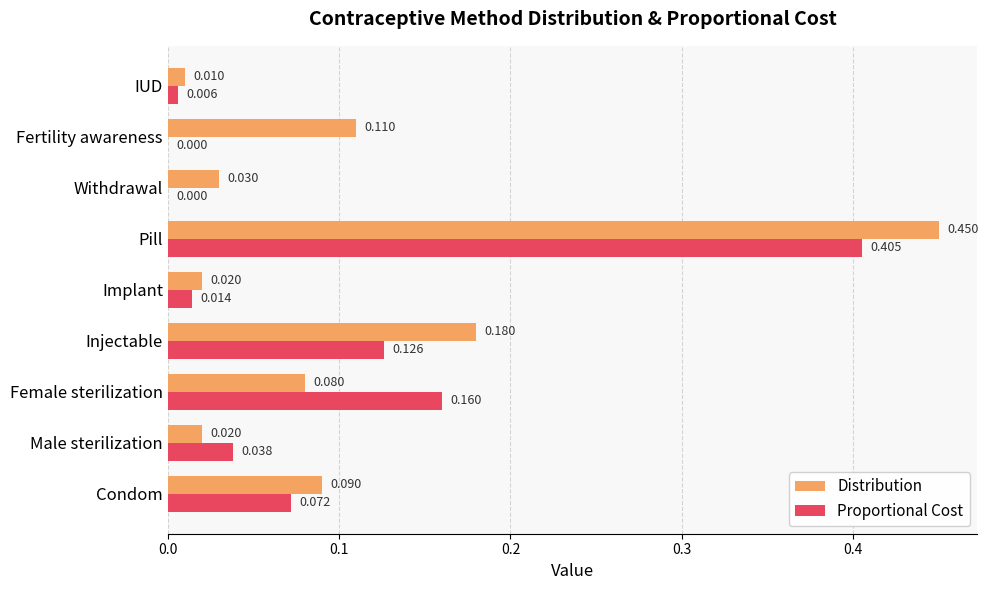

Which series has the largest total across all categories?

Distribution